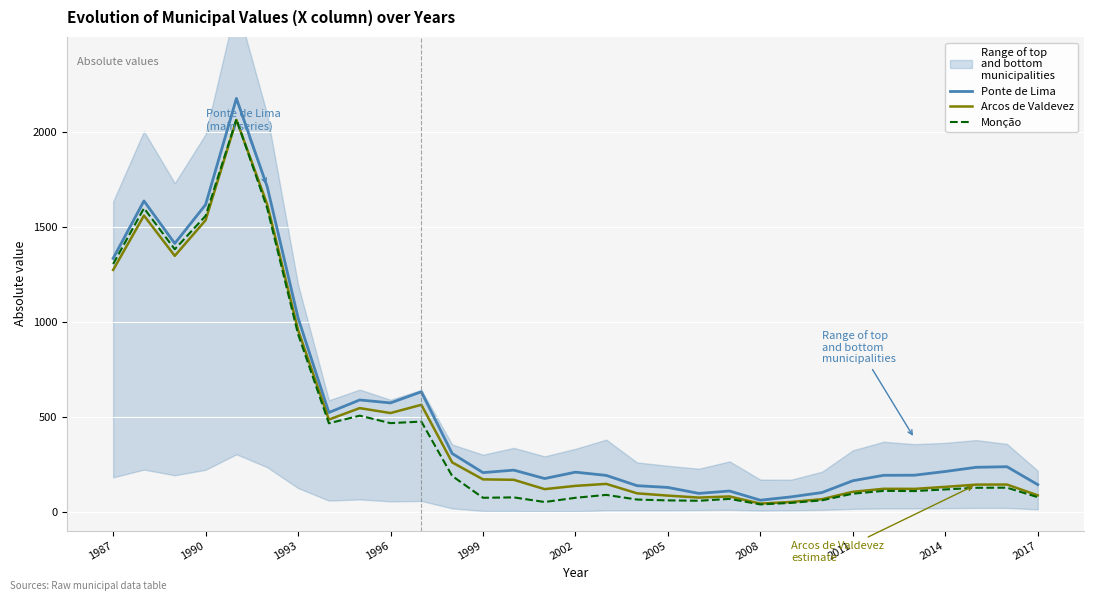

The value of Monção at 2011 is 94.5. True or false?

True